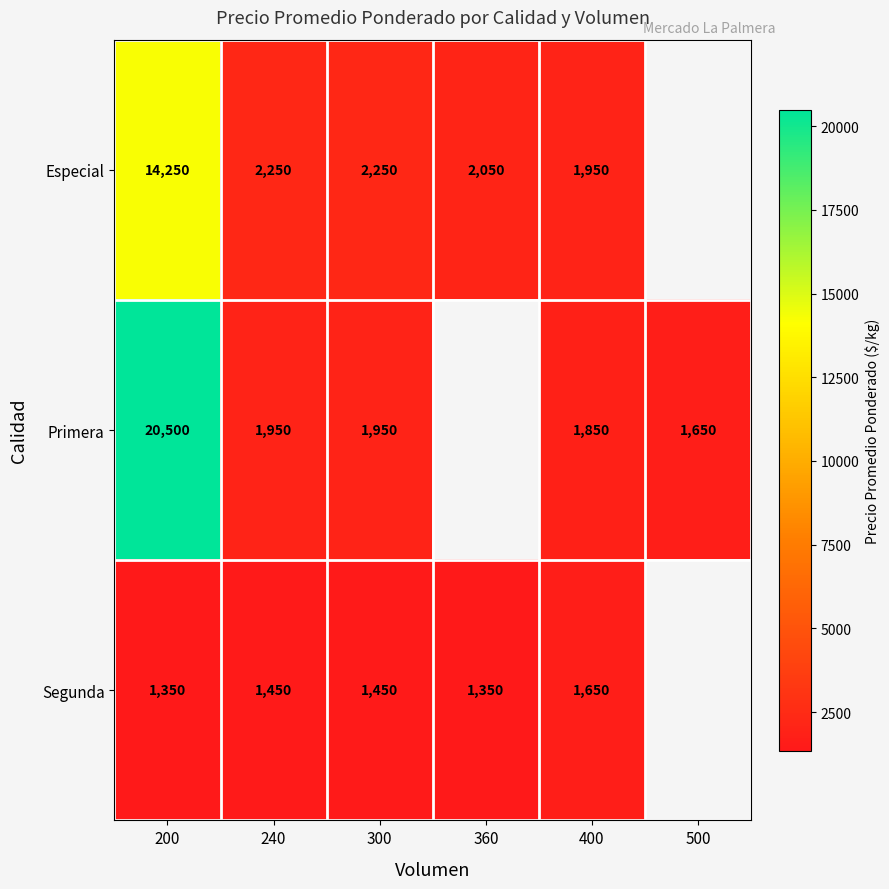

Rank the series at 300 from highest to lowest value.

Especial, Primera, Segunda